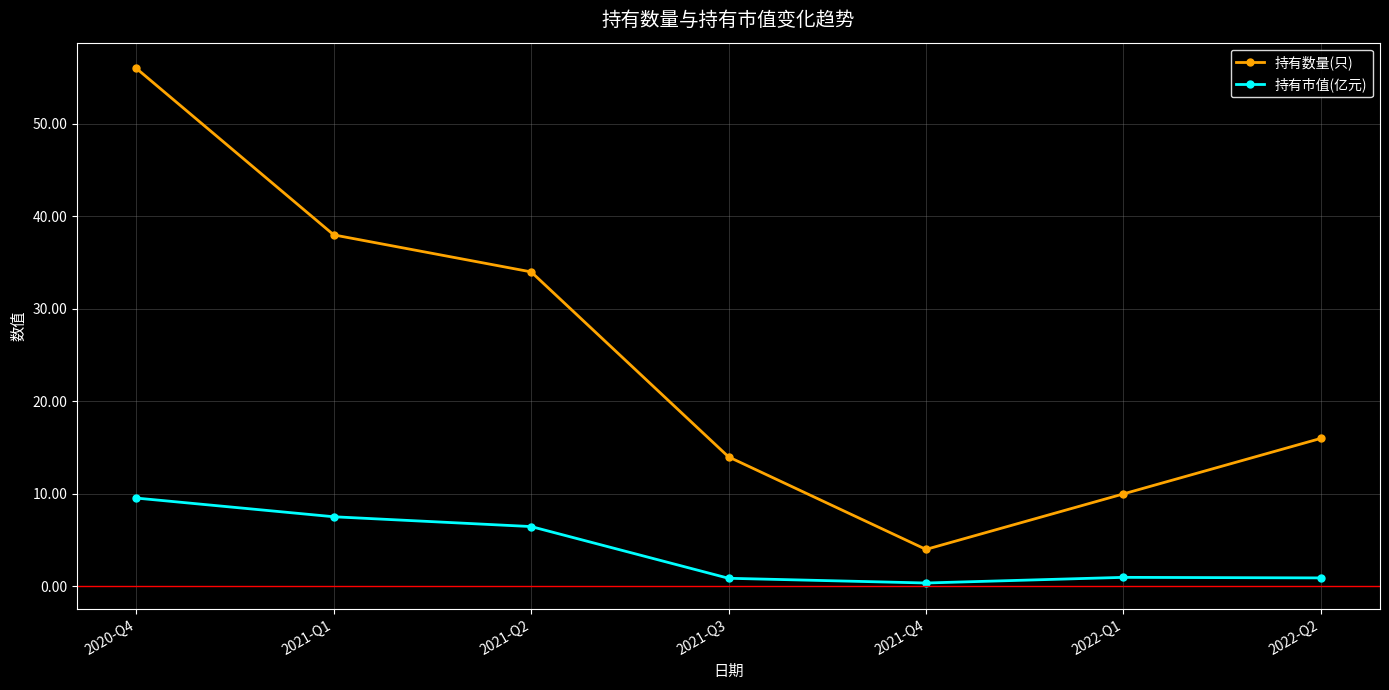

How many lines are shown in the chart?

2